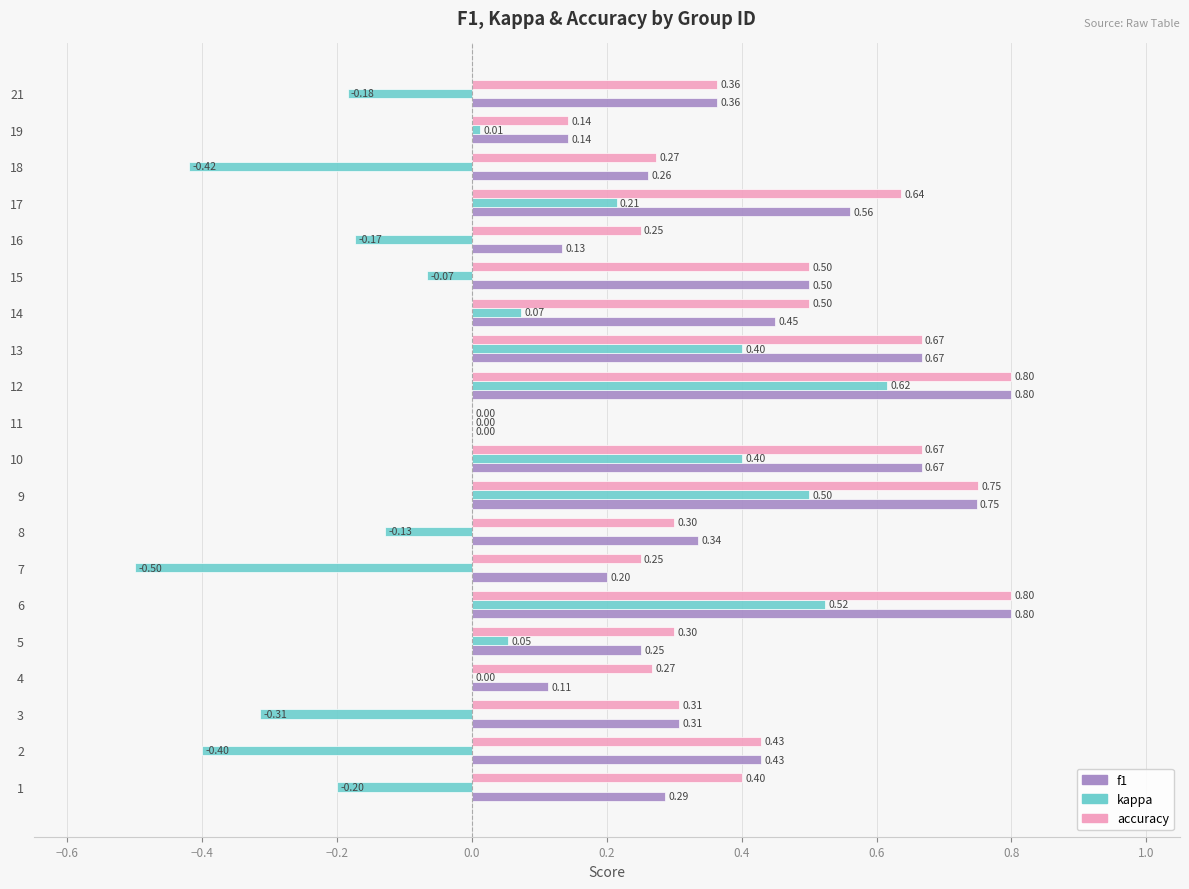

What is the sum of all f1 values?

8.0